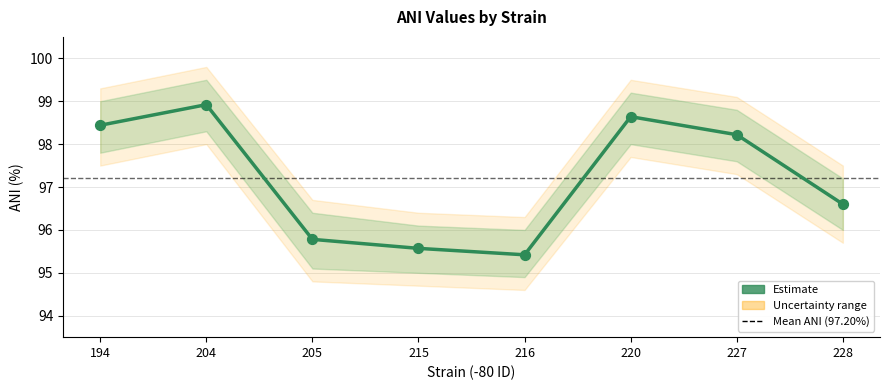

What is the ratio of the value at 205 to the value at 216?

1.0